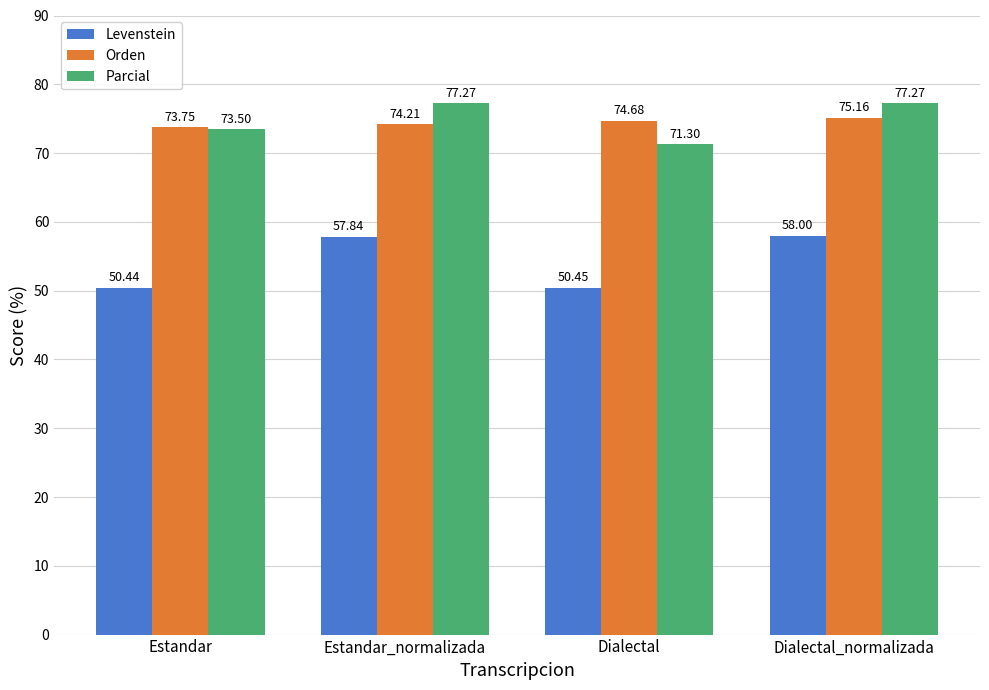

What are all the series names shown in the legend?

Levenstein, Orden, Parcial